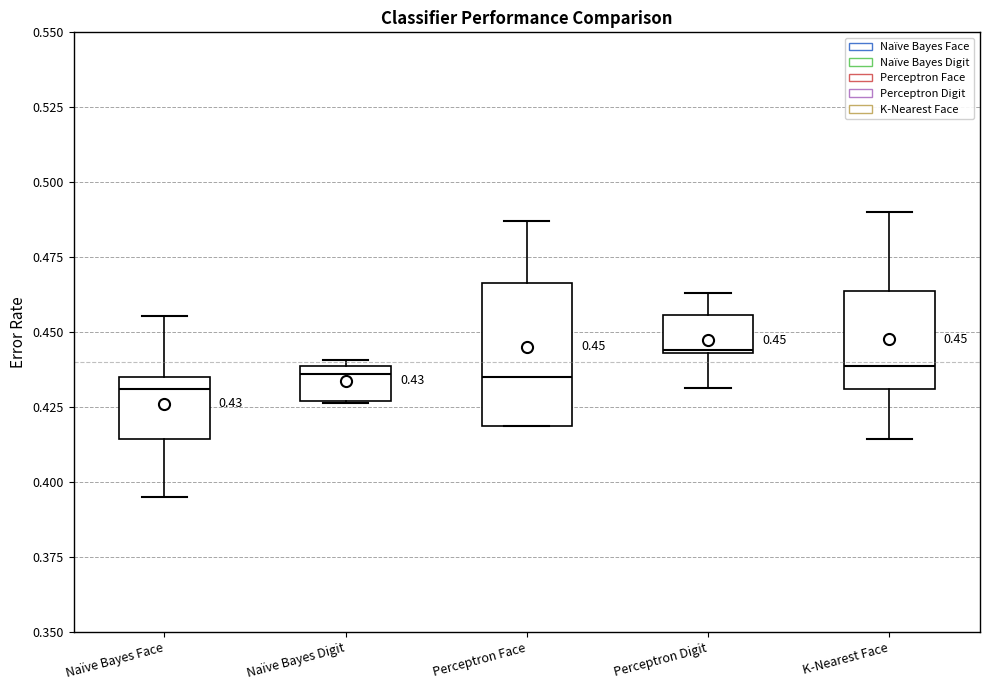

Which box has the highest median line?

Perceptron Digit